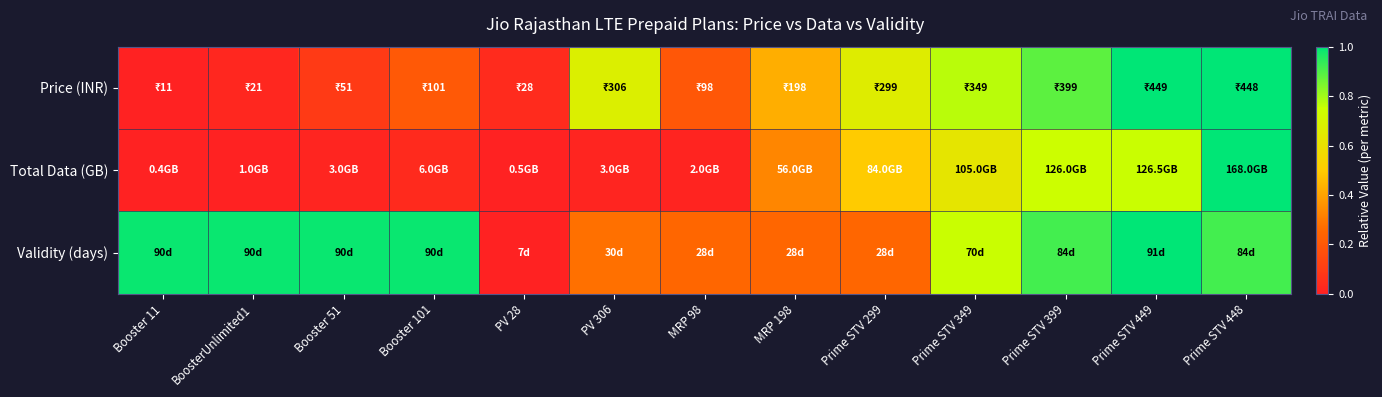

Which series has the largest range (max minus min)?

Price (INR)